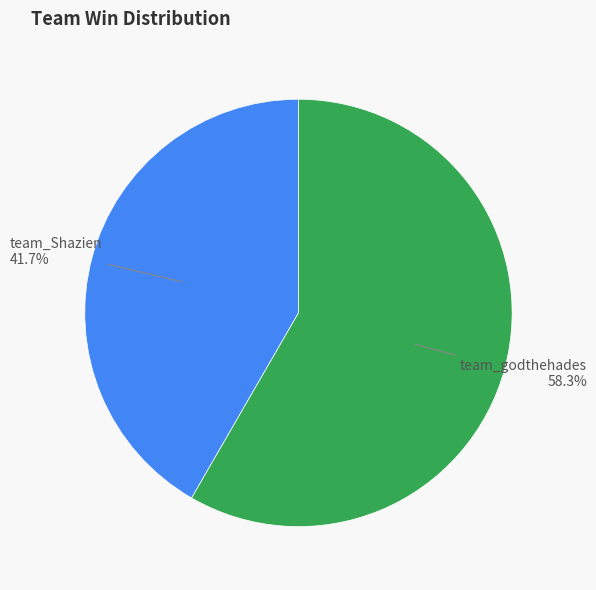

Does any single category account for the majority?

Yes